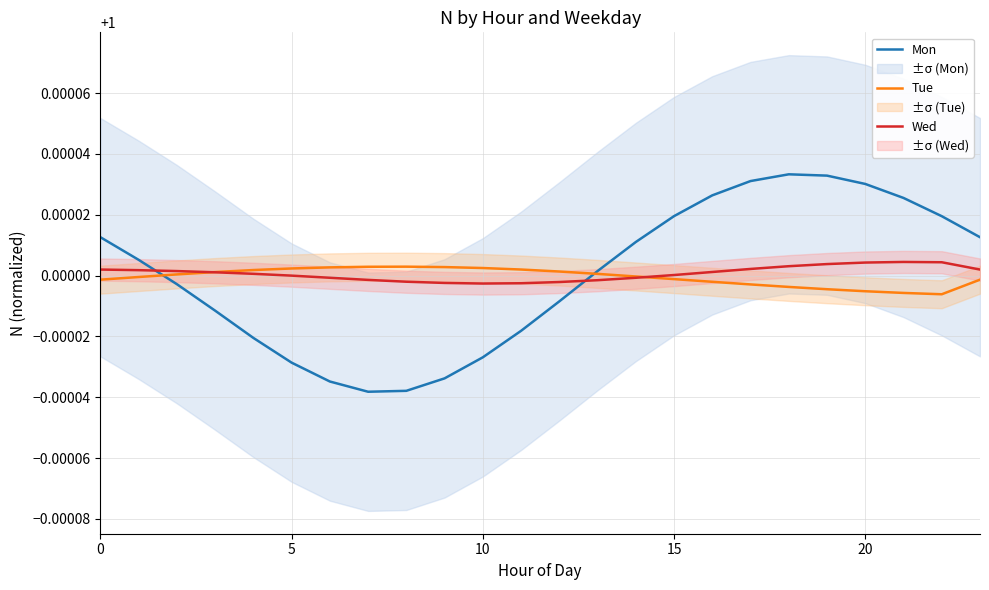

Is this an area chart (filled region under the line)?

No